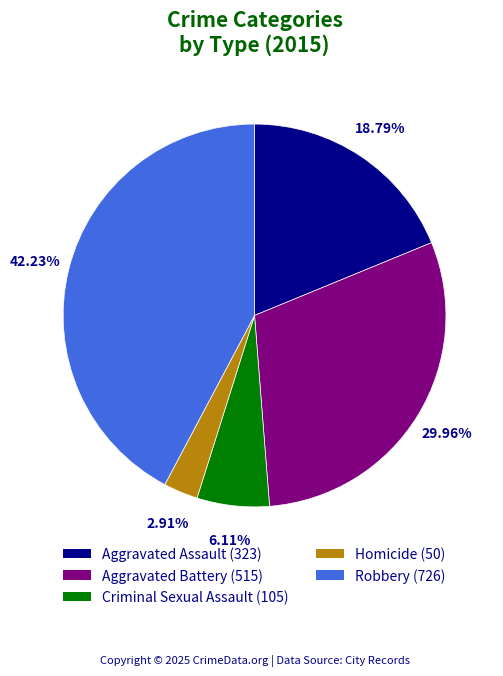

What percentage is the Aggravated Battery slice, to the nearest percent?

30%